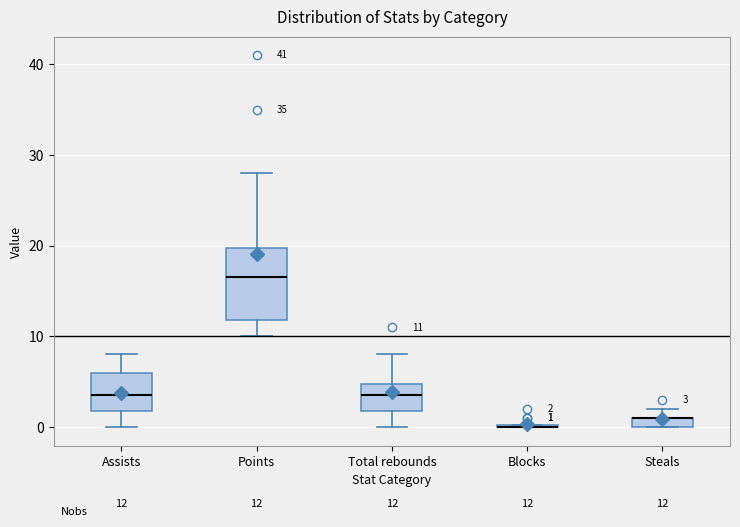

Which box is the tallest, from its lower edge to its upper edge?

Points